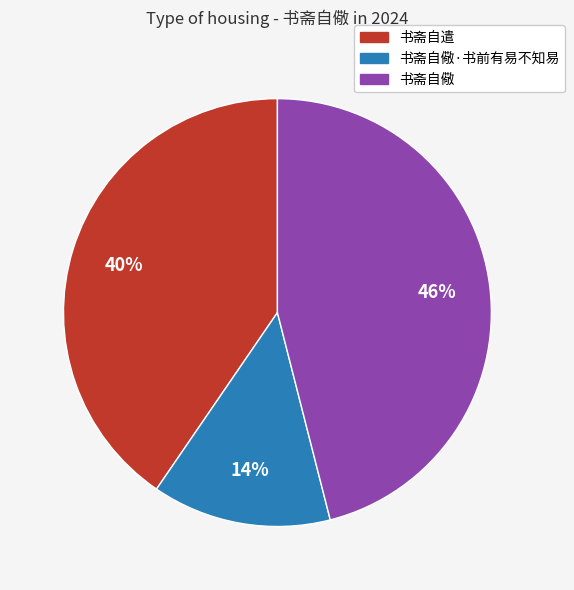

Is the sum of 书斋自遣 and 书斋自儆 greater than half?

Yes